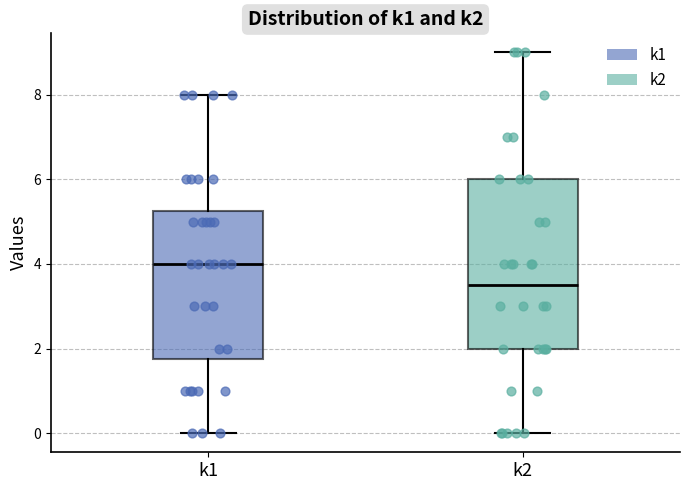

Where is the upper edge of the box for k2 on the y-axis? The values are not printed on the chart, so give them approximately, as read against the axis.

6.0